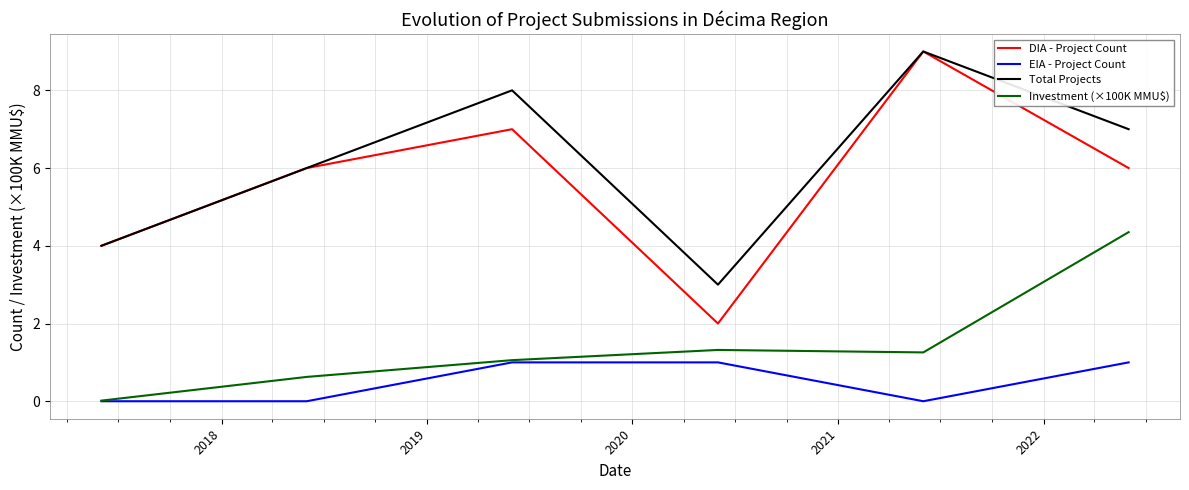

Which series has the largest total across all categories?

Total Projects